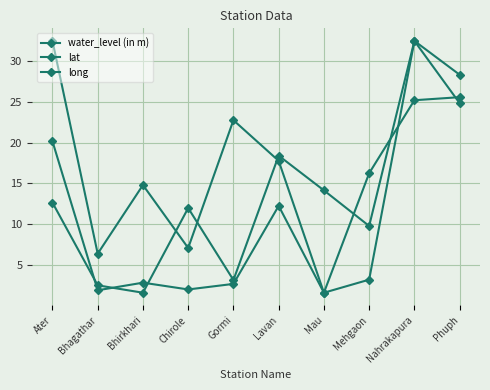

What is the value of the long point at the 4th from the left?

12.0